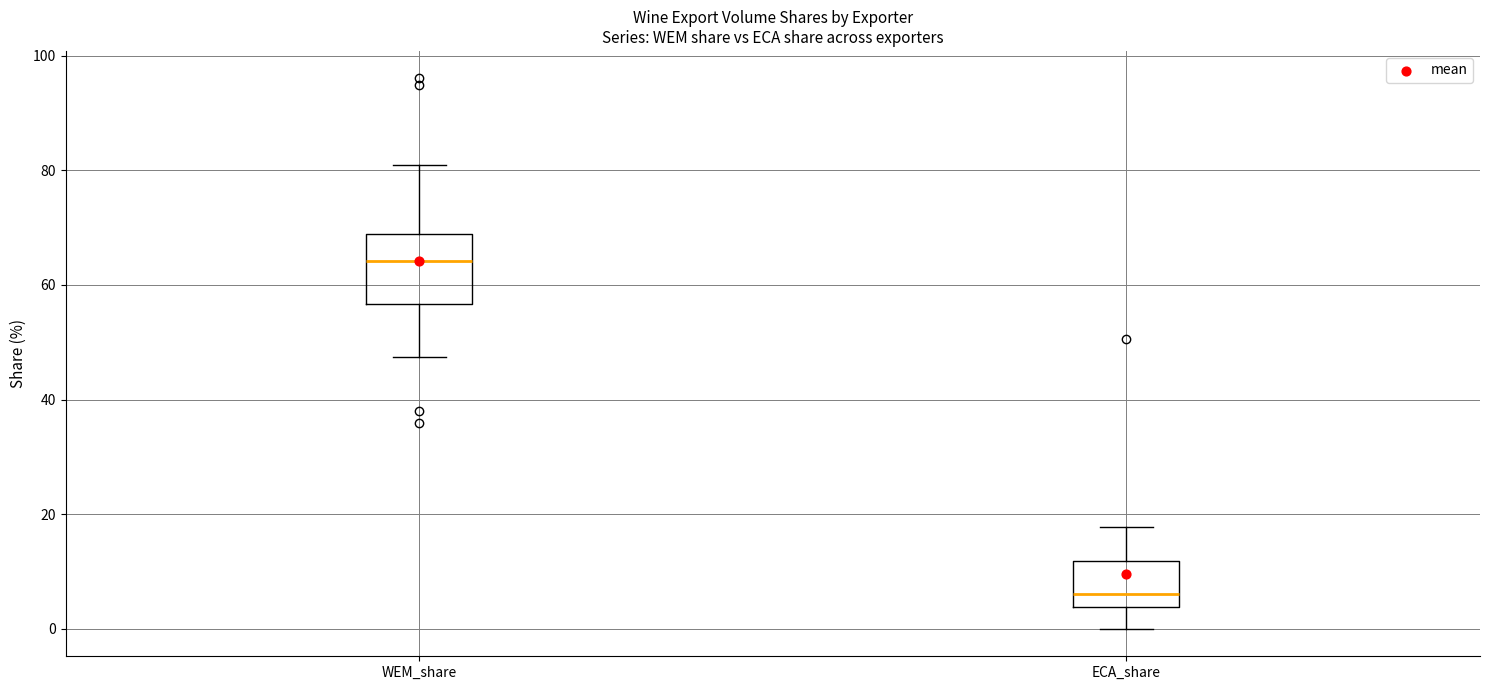

Which box is the tallest, from its lower edge to its upper edge?

WEM_share